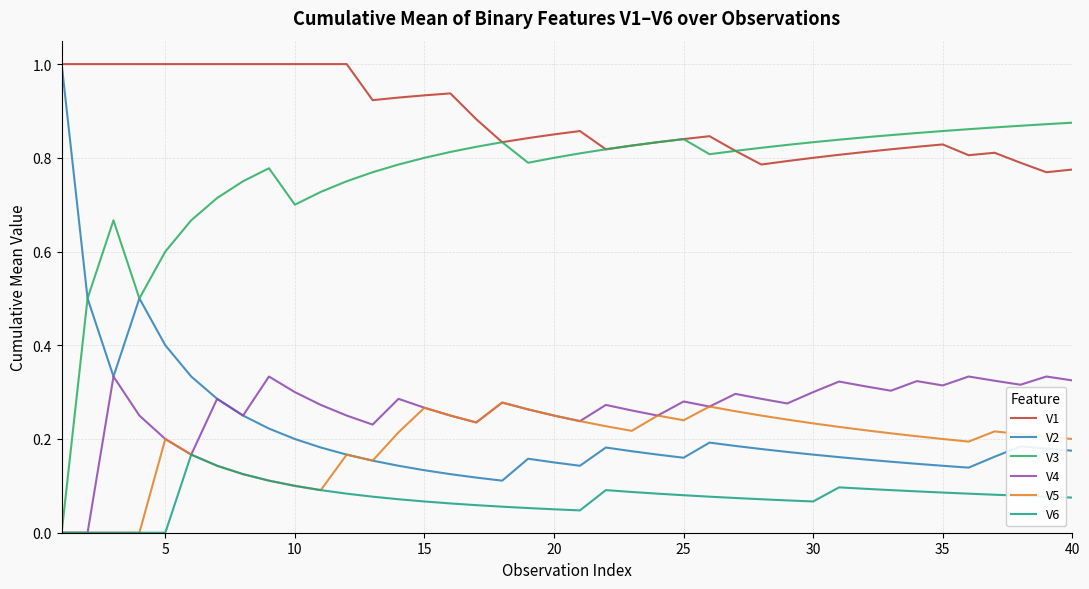

True or false: V4 and V1 cross at least once.

False